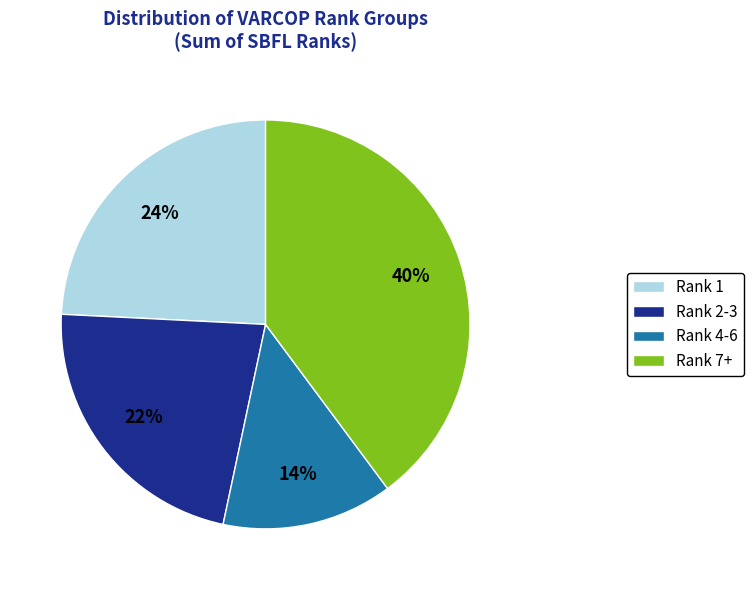

True or false: Rank 4-6 accounts for 14% of the total.

True